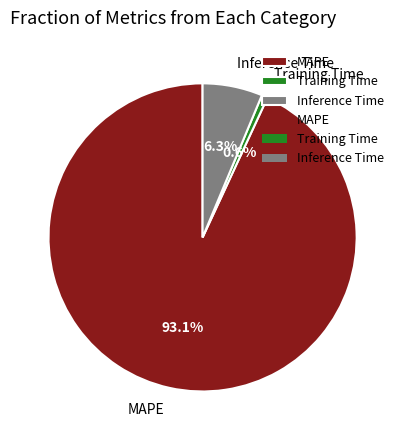

Count the number of slices in the pie.

3